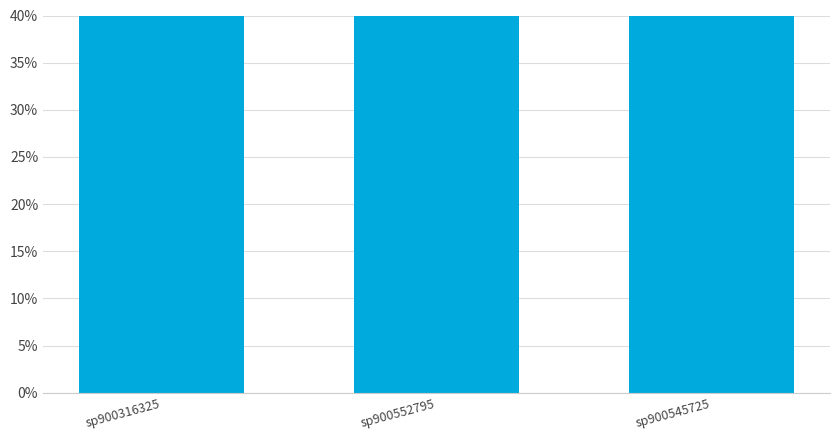

What is the change in value from sp900316325 to sp900552795?

-0.1